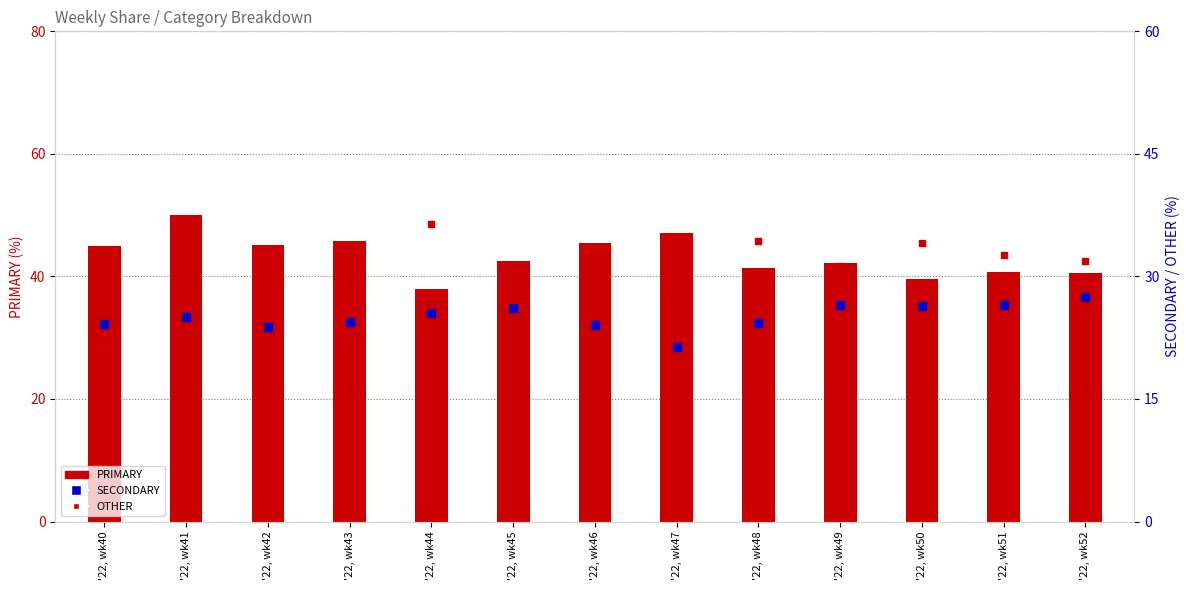

At how many categories does at least one series exceed 27?

13